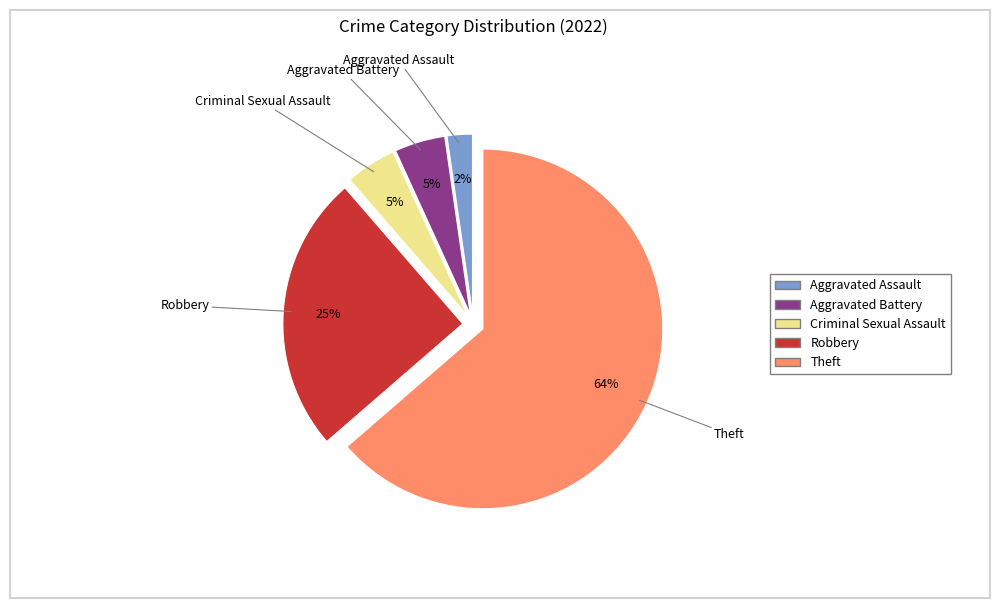

How many segments does this pie chart have?

5